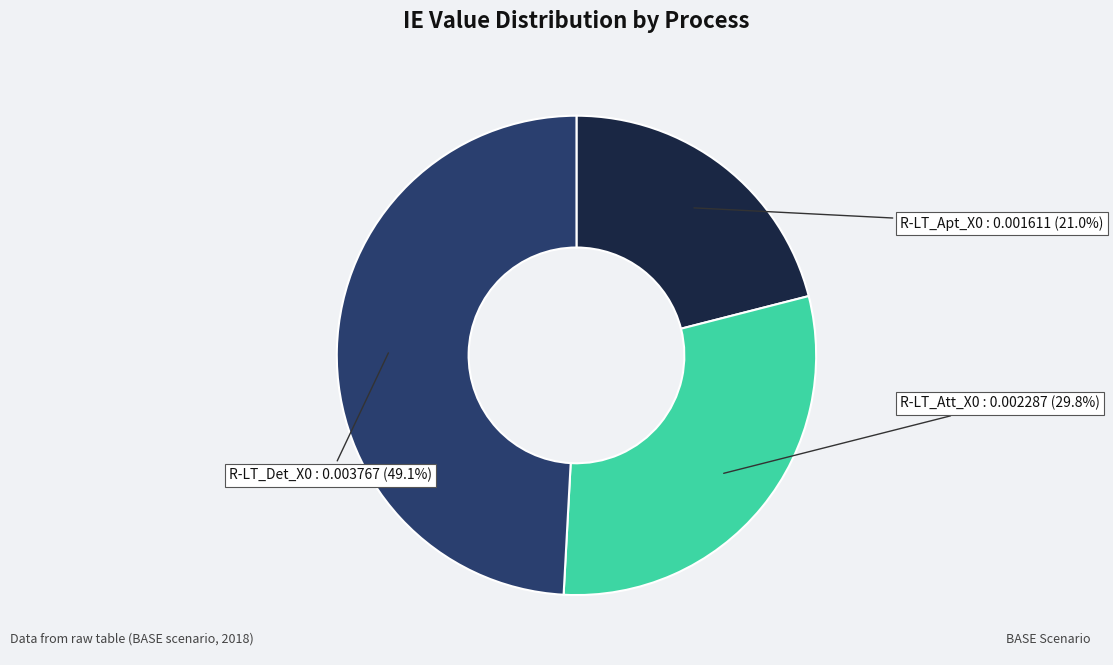

Is there any slice that represents more than half of the pie?

No